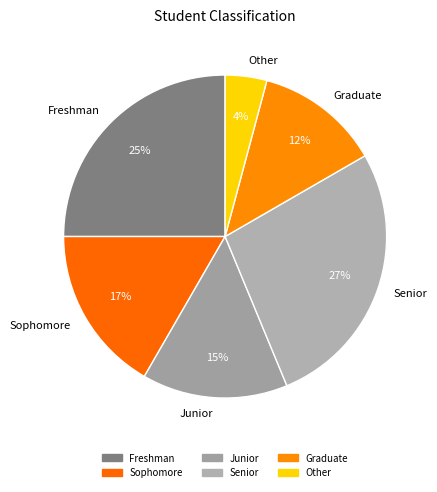

Between Freshman and Senior, which is larger?

Senior